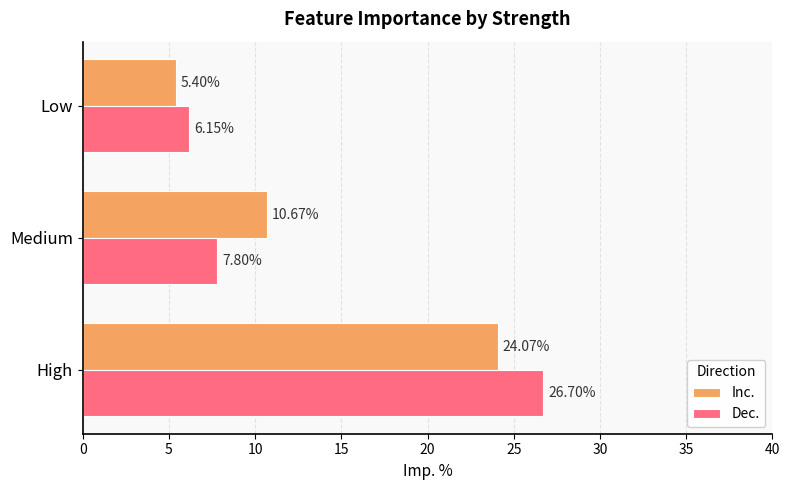

What is the difference between the highest and lowest values at Medium?

2.9